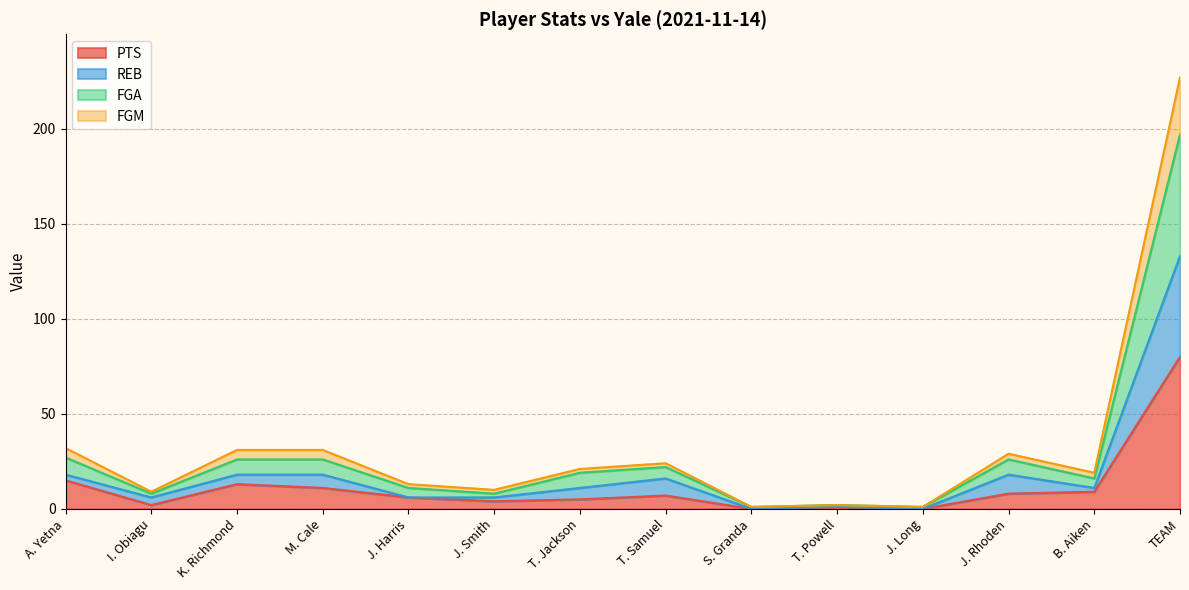

The value of PTS at B. Aiken is 9. True or false?

True